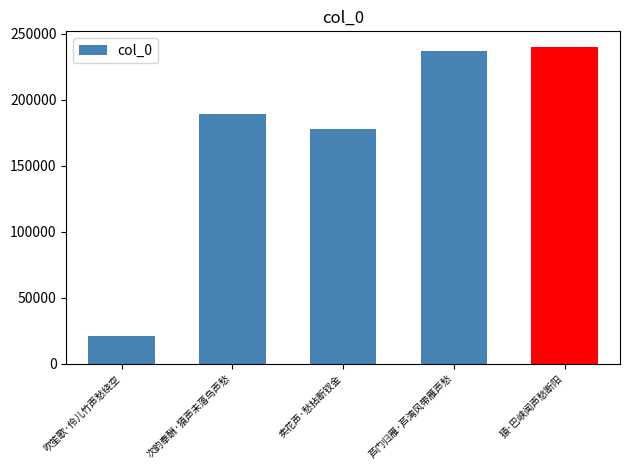

Does the chart contain stacked bars?

No